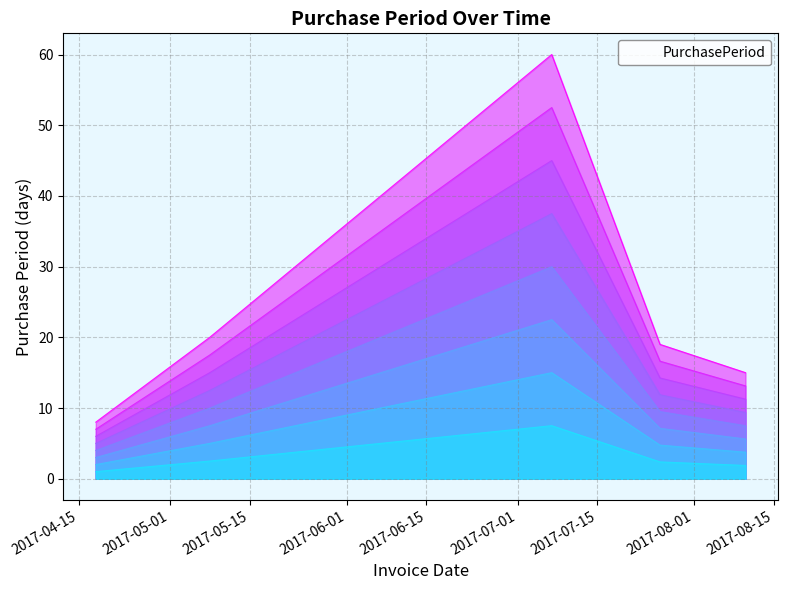

Rank the categories by value from highest to lowest.

2017-07-07, 2017-05-08, 2017-07-26, 2017-08-10, 2017-04-18